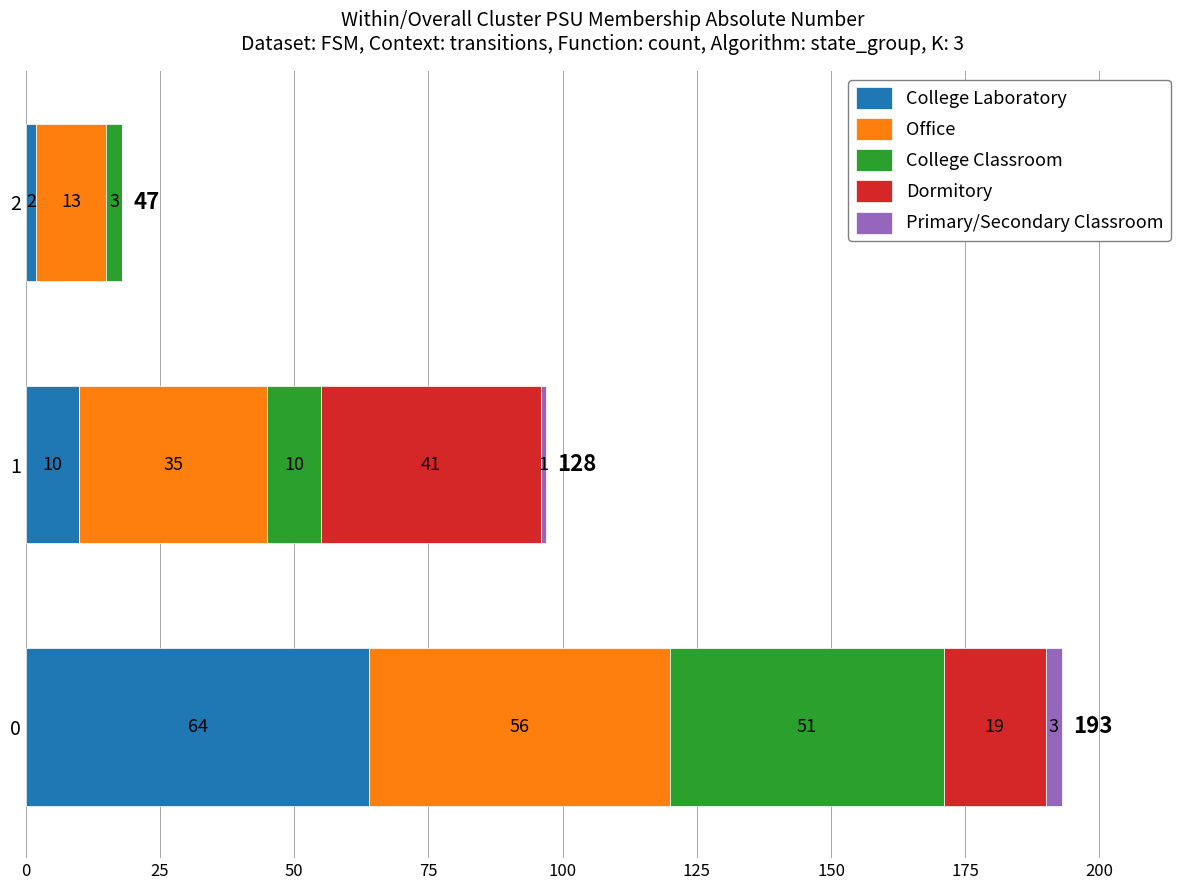

The value of College Laboratory at 0 is 99. True or false?

False